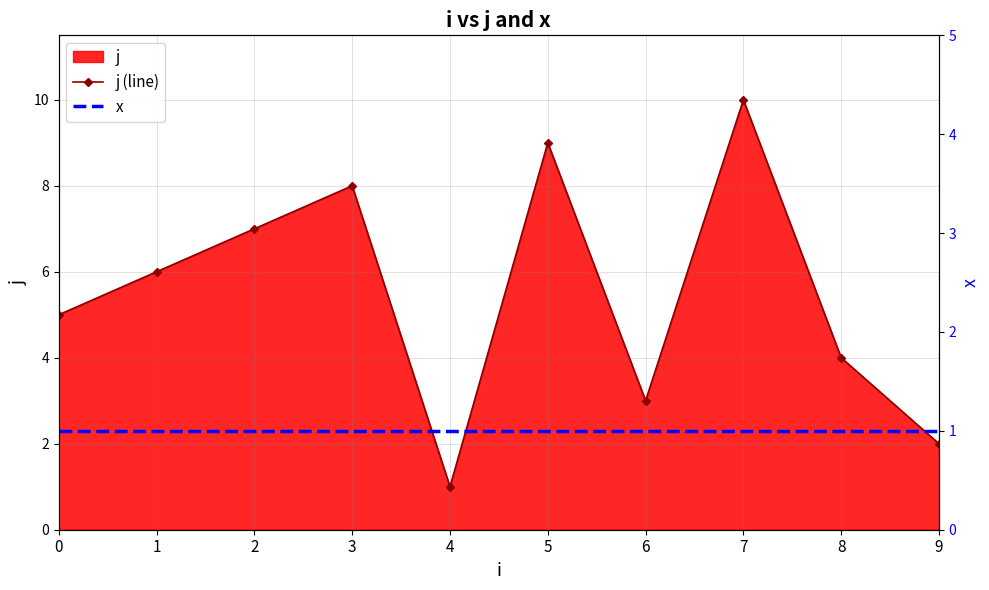

What is the highest value of the x series?

1